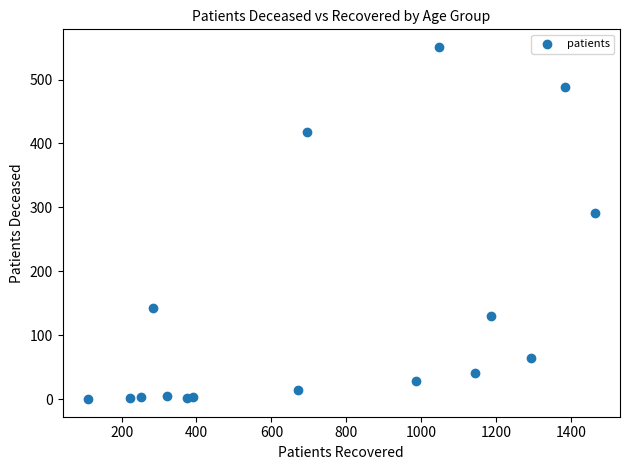

What is the range of Y values (max minus min)?

551